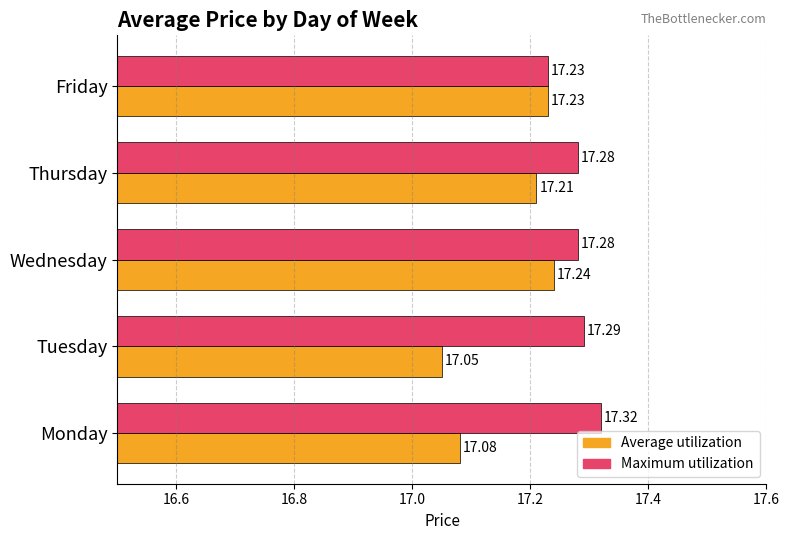

What is the difference between the maximum and minimum values in the Average utilization series?

0.2